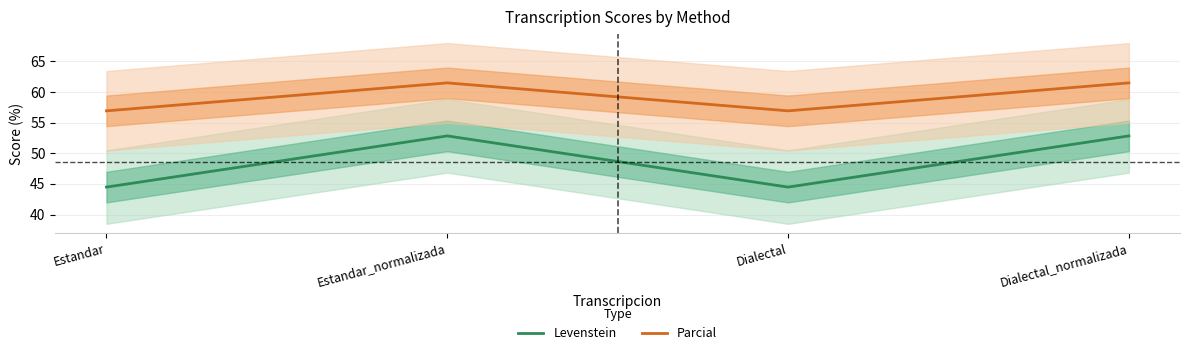

Reading left to right, what are all the values shown in this chart?

Levenstein: 44.5	52.8	44.5	52.8
Parcial: 56.9	61.5	56.9	61.5